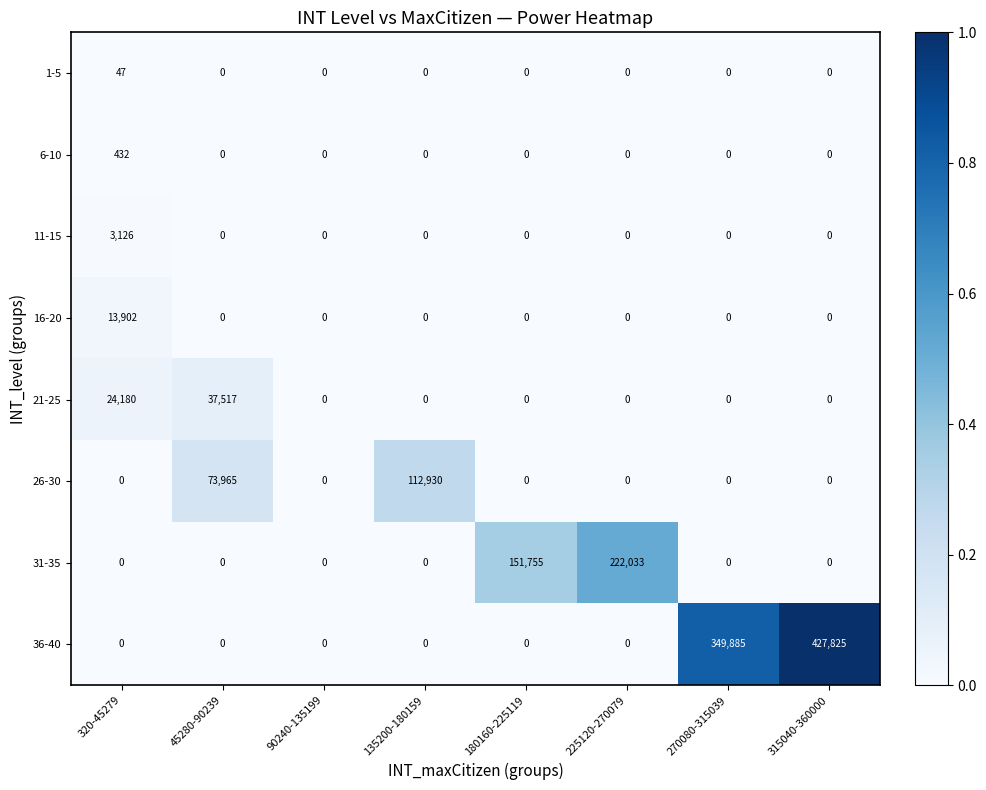

How many series are shown in this chart?

8